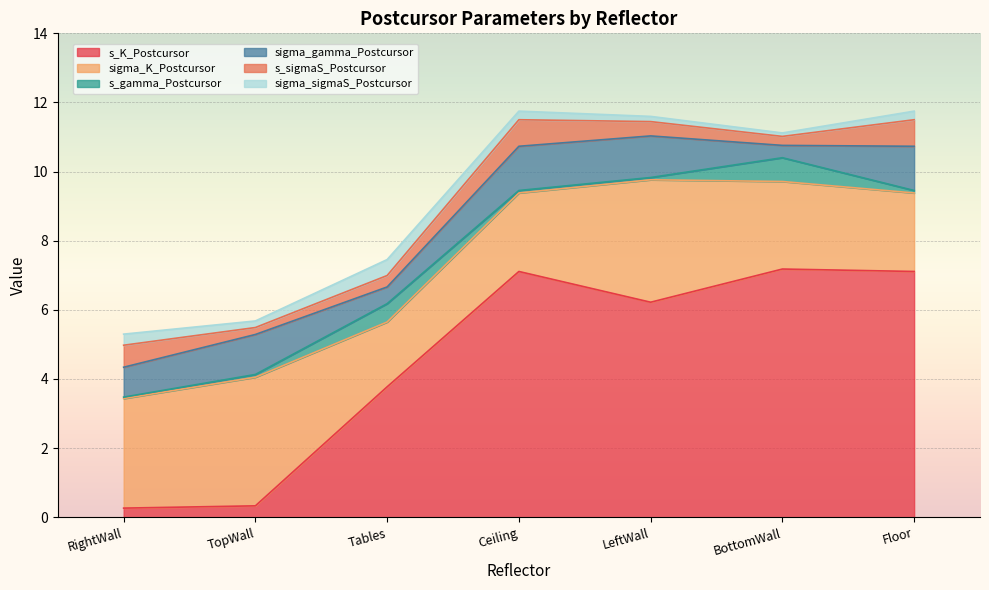

What position from the right is BottomWall?

2